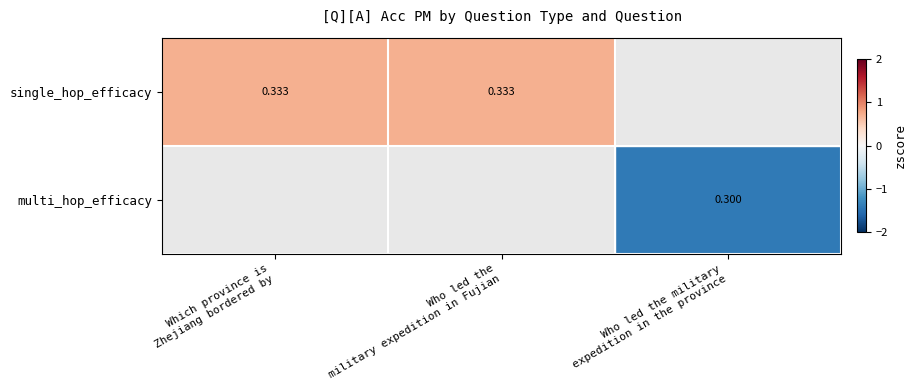

At how many categories does at least one series exceed 0?

2